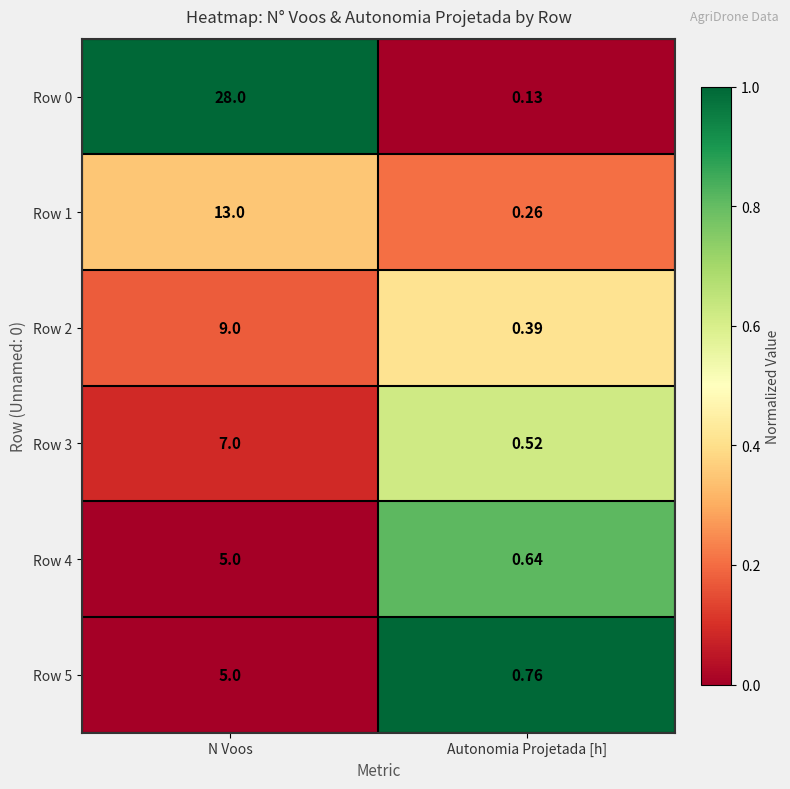

List the labels in order of Row 0 value, largest first.

N Voos, Autonomia Projetada [h]